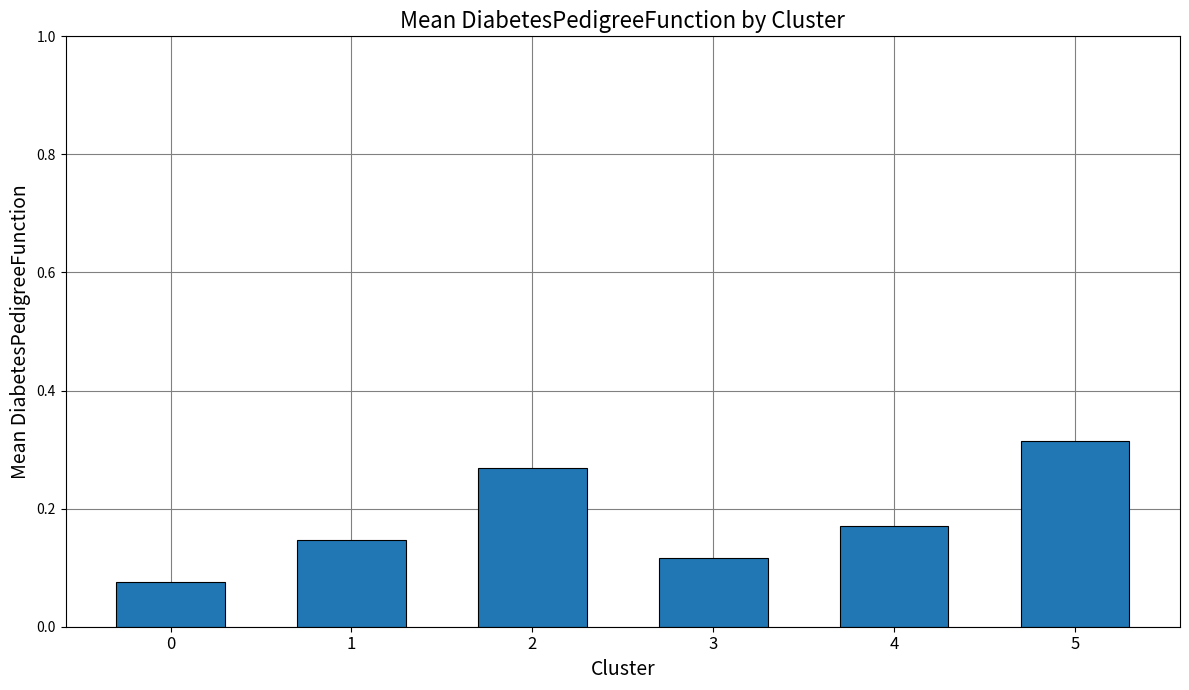

Are the bars horizontal?

No